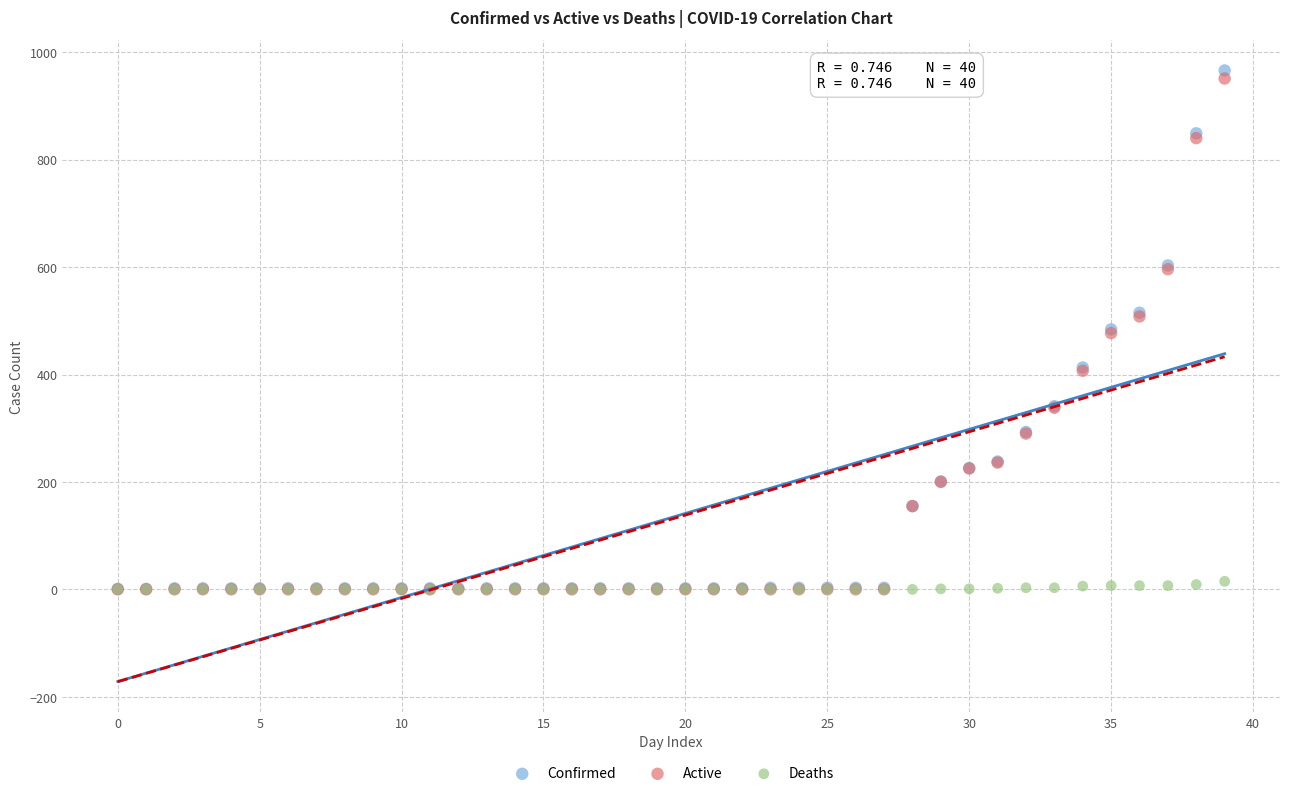

What are all the series names shown in the legend?

Confirmed, Active, Deaths